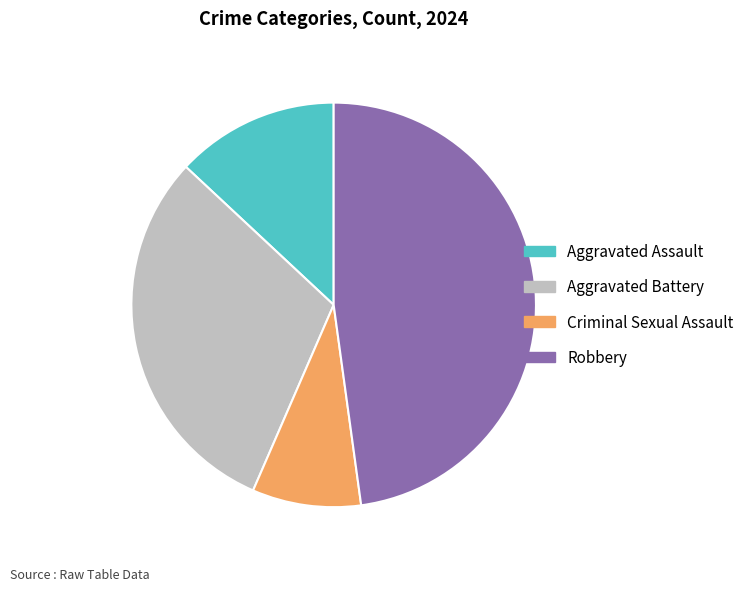

Is the sum of Aggravated Assault and Criminal Sexual Assault greater than half?

No